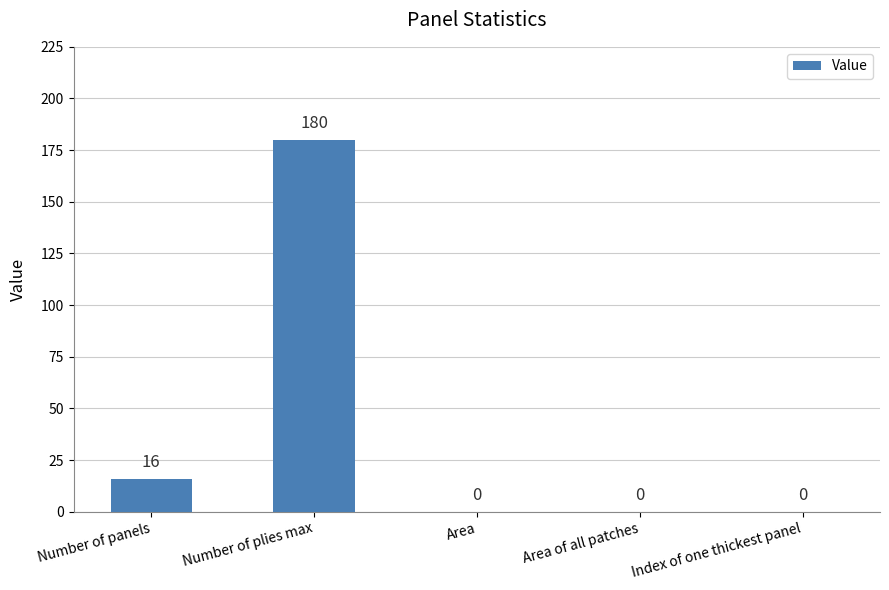

Is it true that the value at Number of panels is 16?

True